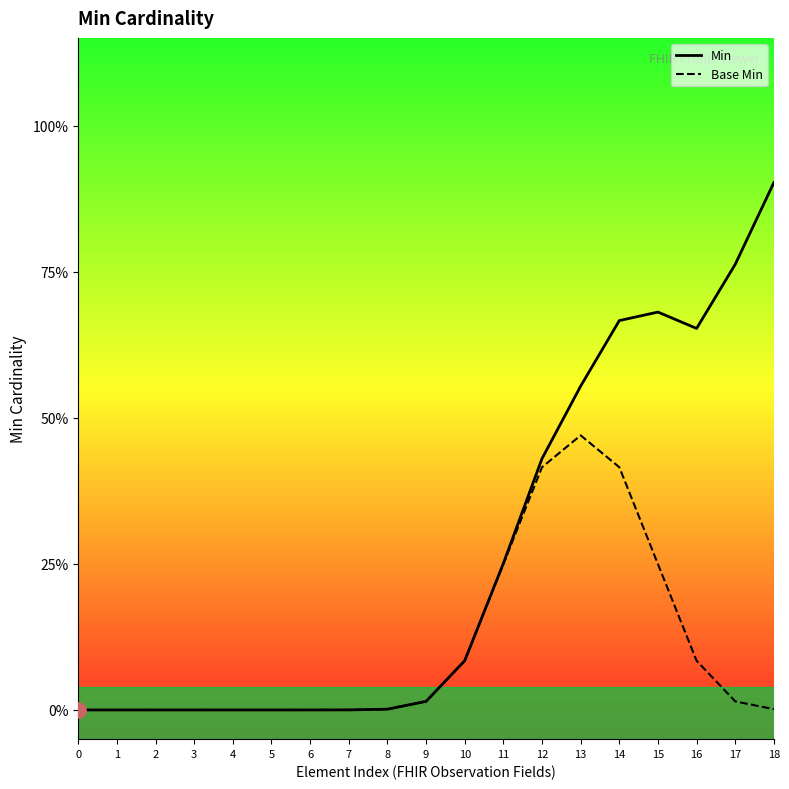

Which series contains the lowest Y value?

Min